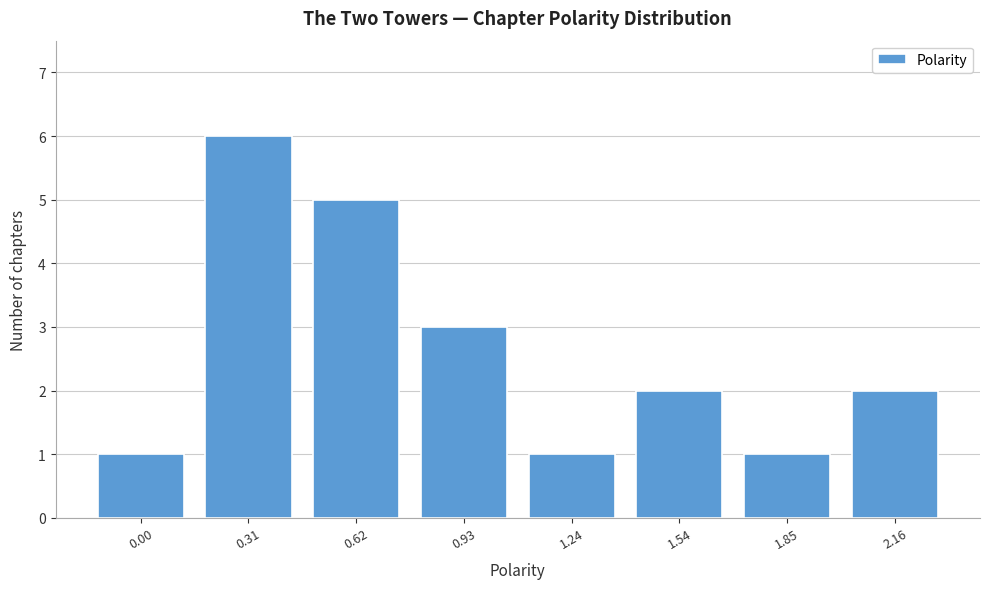

Reading right to left, what are all the values shown in this chart?

2	1	2	1	3	5	6	1